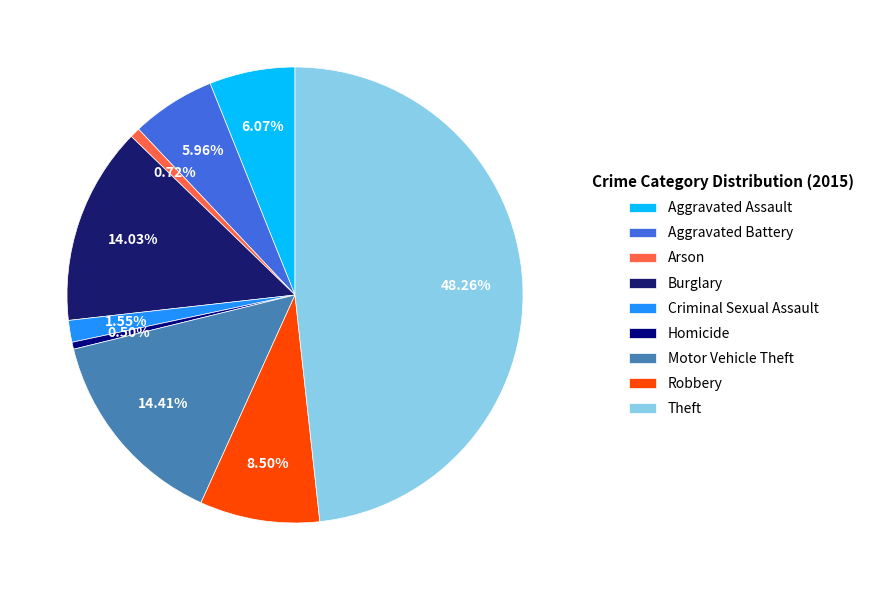

Rank the categories by value from highest to lowest.

Theft, Motor Vehicle Theft, Burglary, Robbery, Aggravated Assault, Aggravated Battery, Criminal Sexual Assault, Arson, Homicide